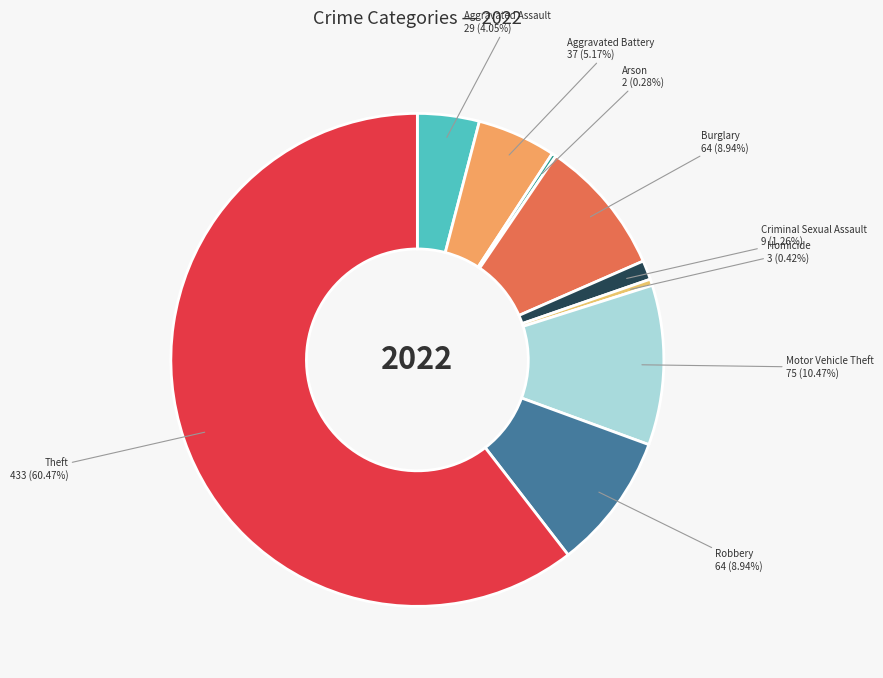

To the nearest percent, what percentage of the pie is Aggravated Assault?

4%